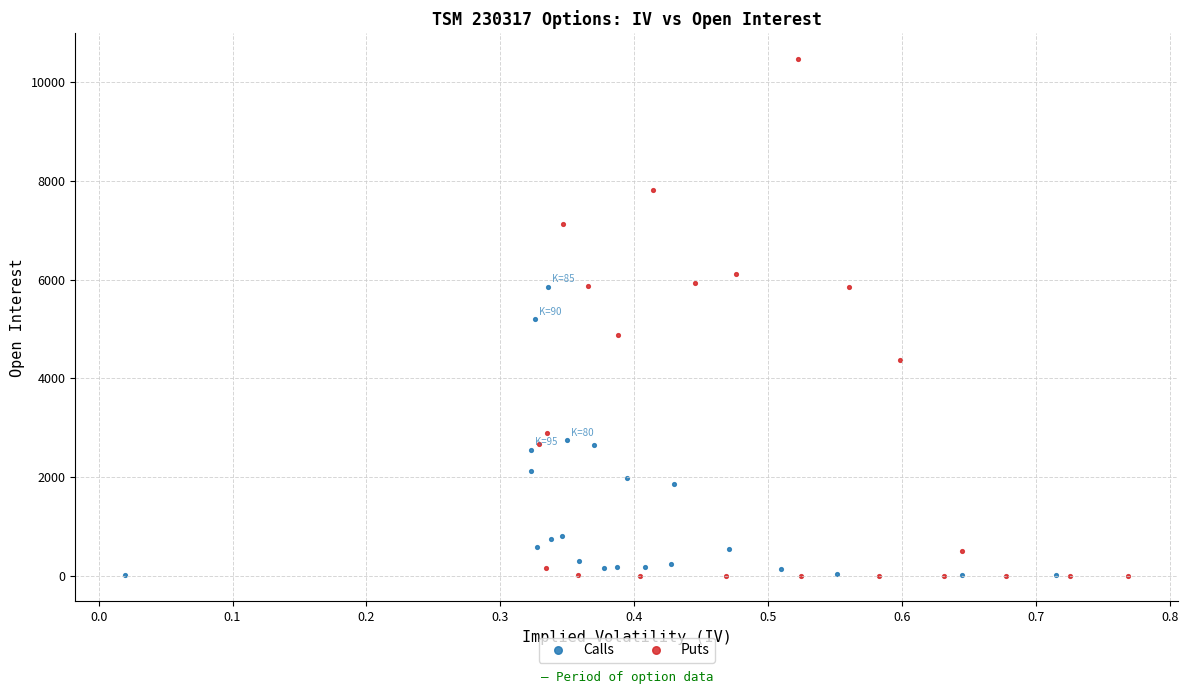

Which series has the widest spread of Y values?

Puts